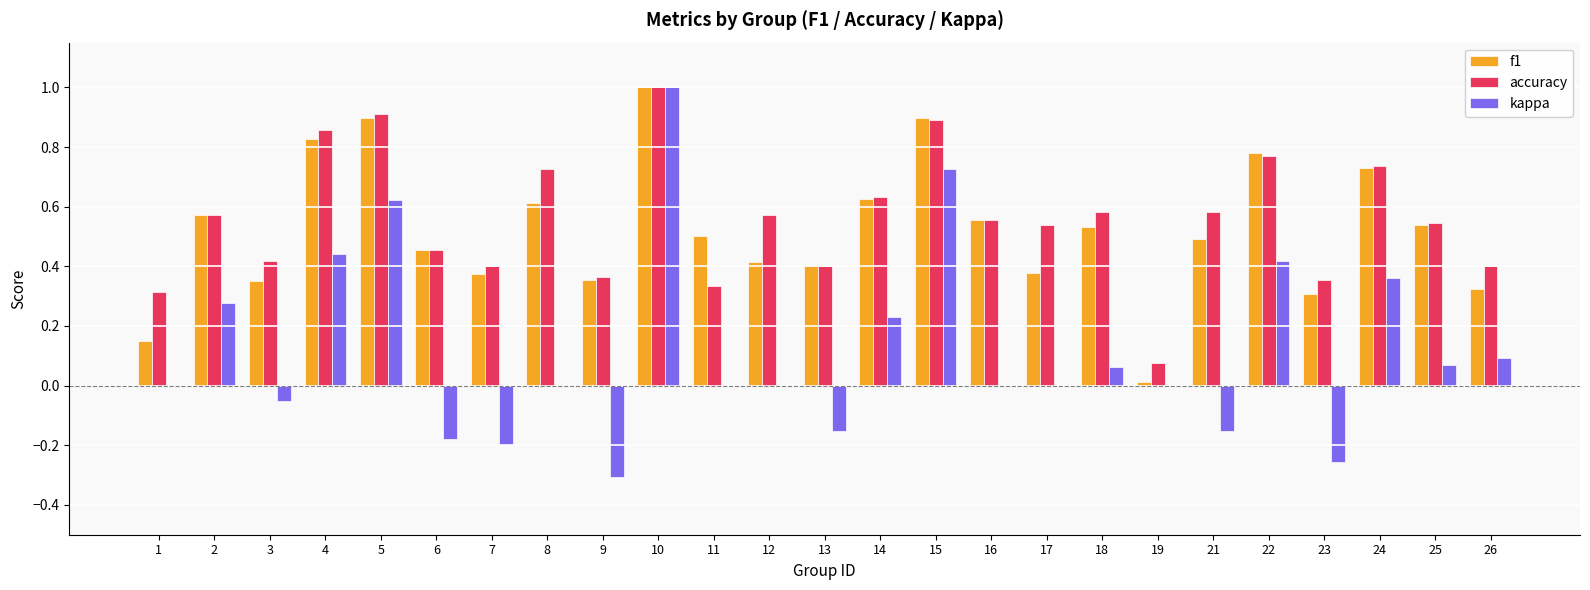

Which category has the highest value in the accuracy series?

10